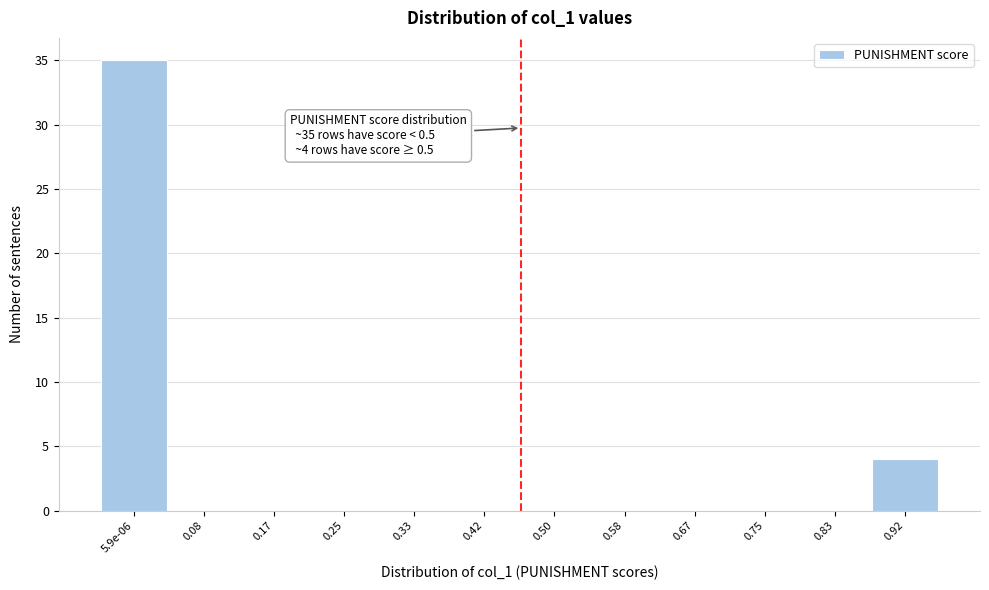

Reading right to left, list all the values displayed in this chart.

0.92=4	0.83=0	0.75=0	0.67=0	0.58=0	0.50=0	0.42=0	0.33=0	0.25=0	0.17=0	0.08=0	5.9e-06=35